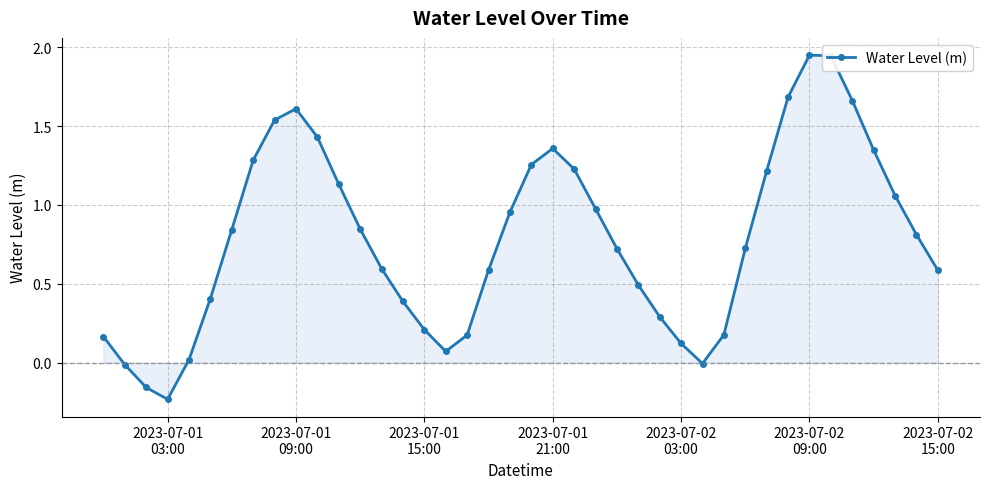

What is the difference between the maximum and minimum values?

2.2